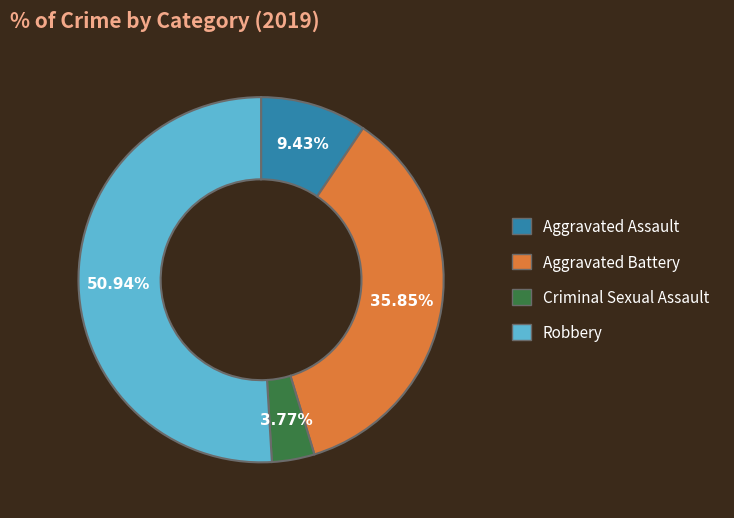

What is the total percentage of Aggravated Battery and Criminal Sexual Assault?

39.6%